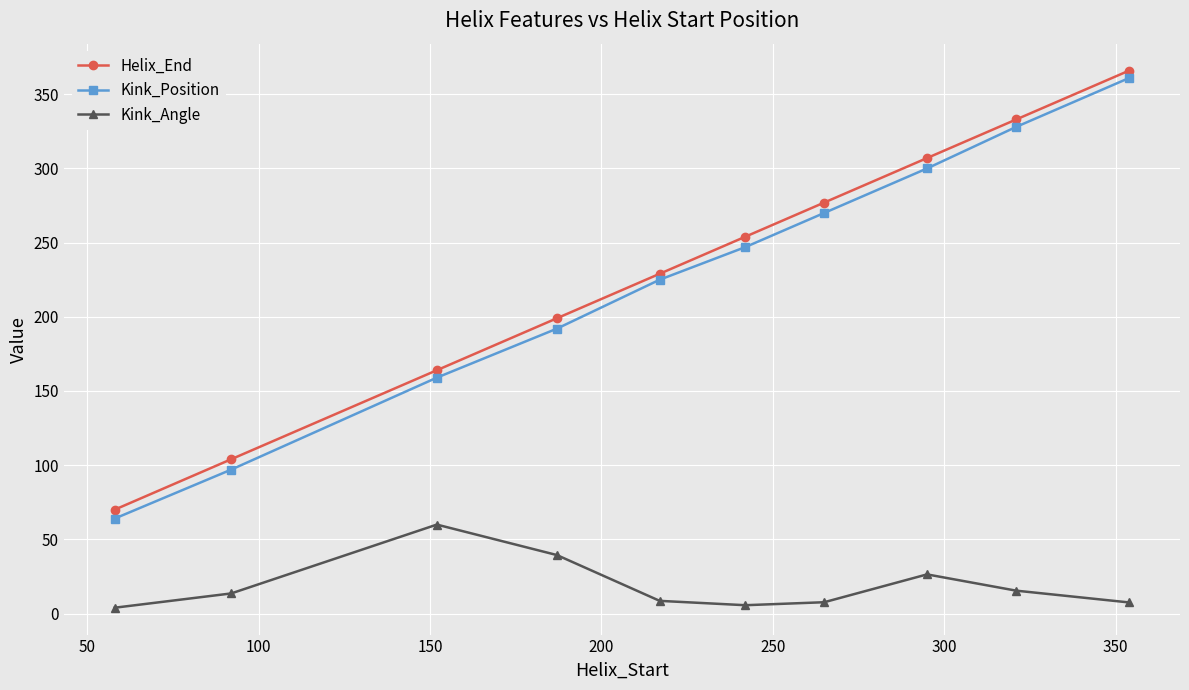

What is the minimum value for Kink_Position?

64.0